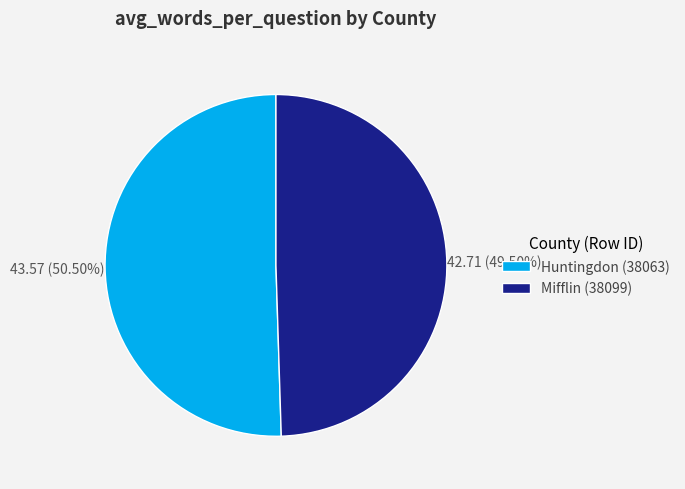

How many segments does this pie chart have?

2